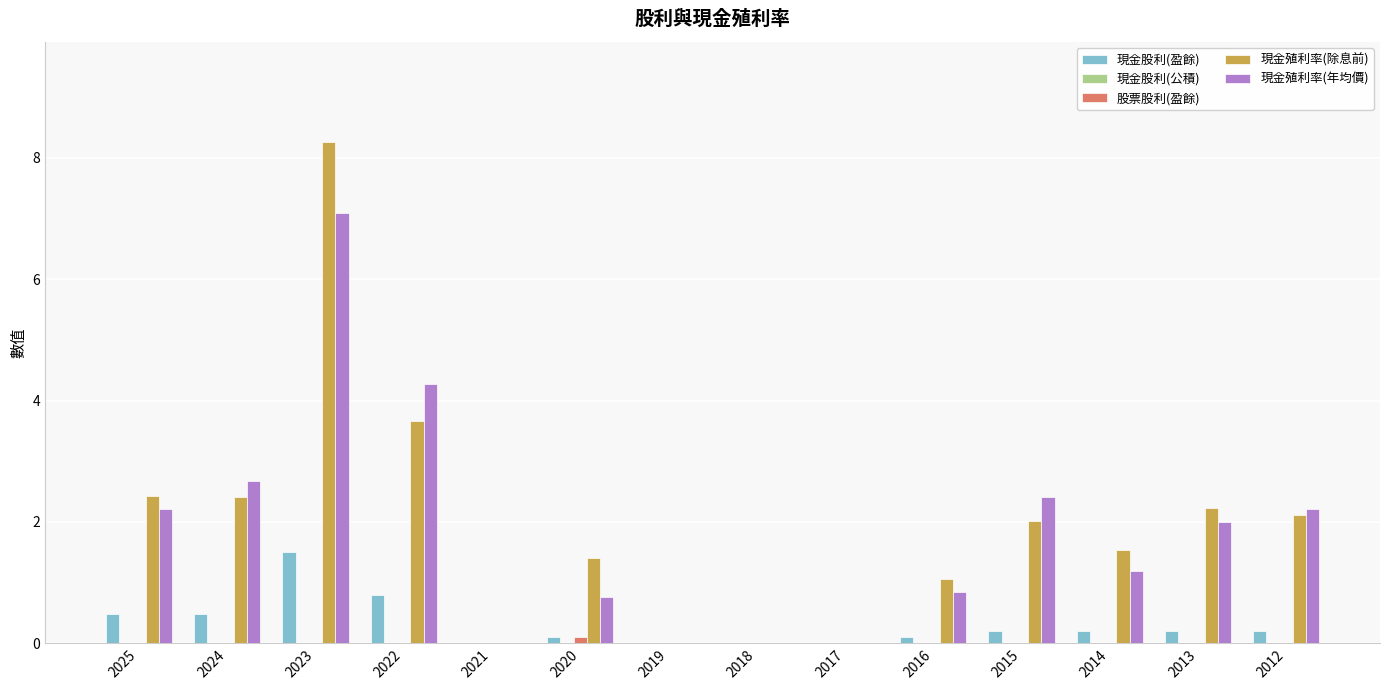

What is the sum of the 現金股利(盈餘) values at 2014 and 2021?

0.2